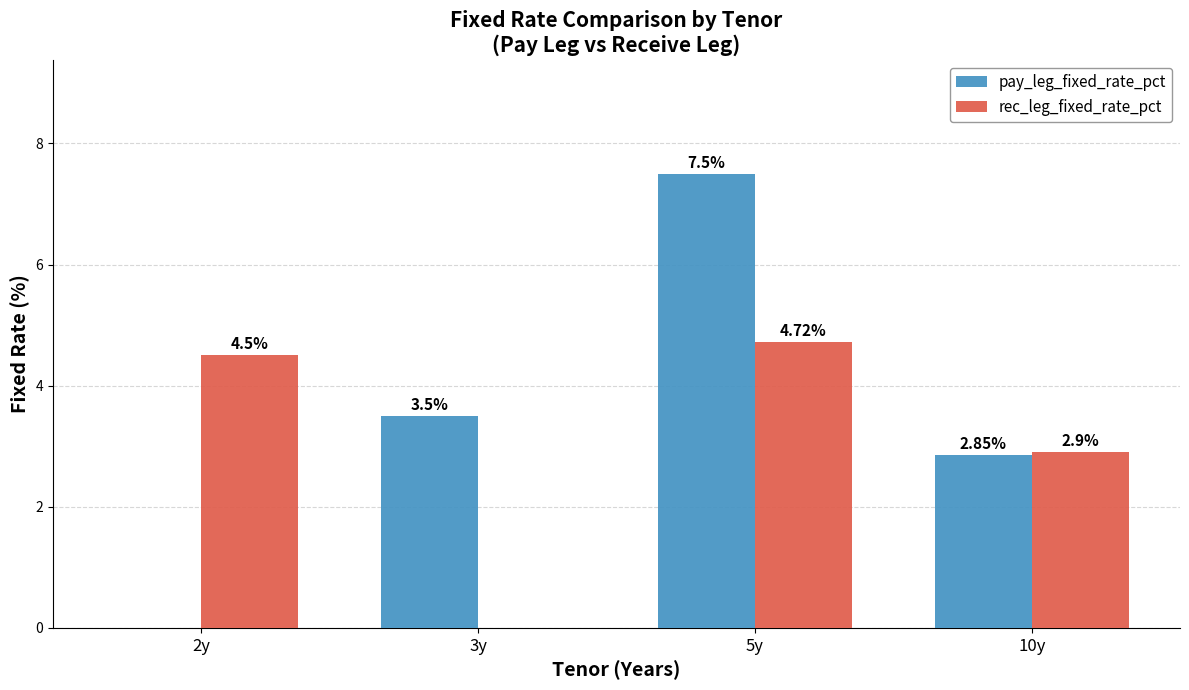

How many values in the rec_leg_fixed_rate_pct series exceed 4?

2